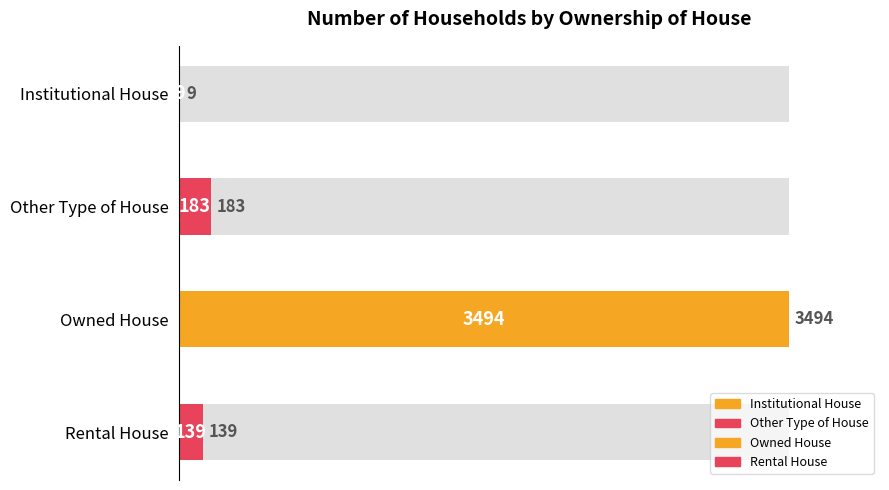

What is the change in value from Other Type of House to Owned House?

+3311